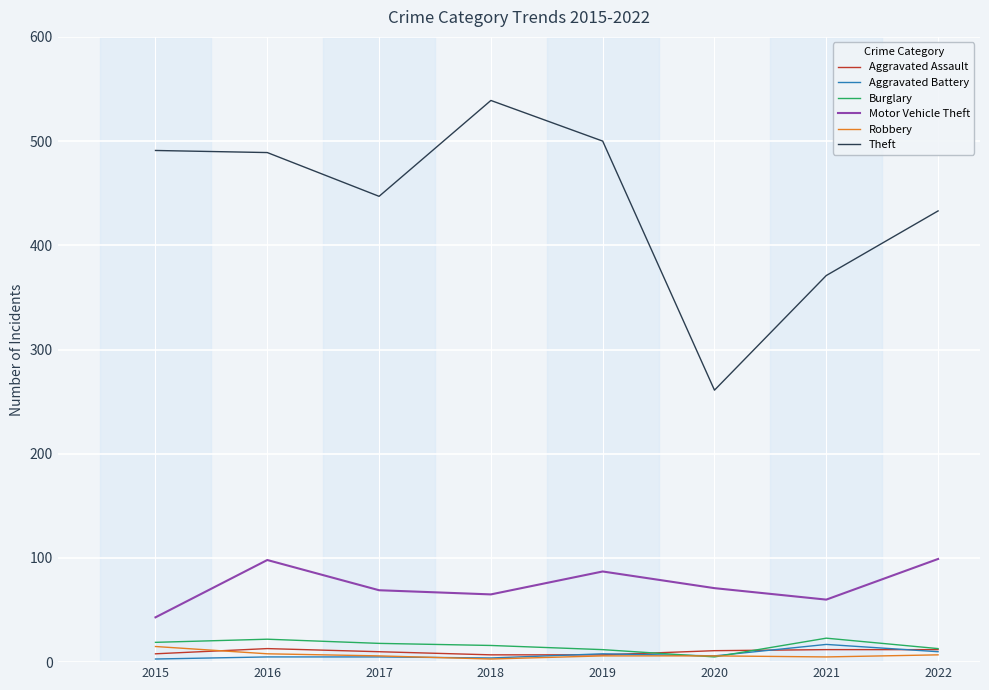

The Motor Vehicle Theft series shows 153 at 2022. True or false?

False